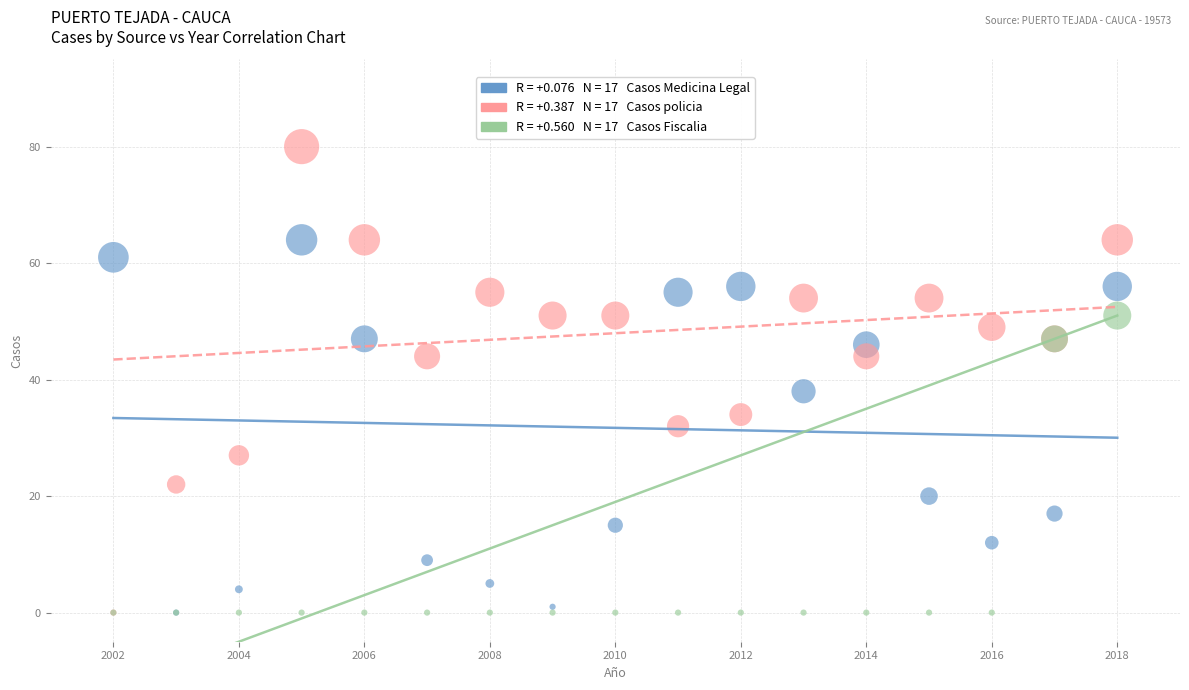

Across all series, what Y value is closest to 40?

38